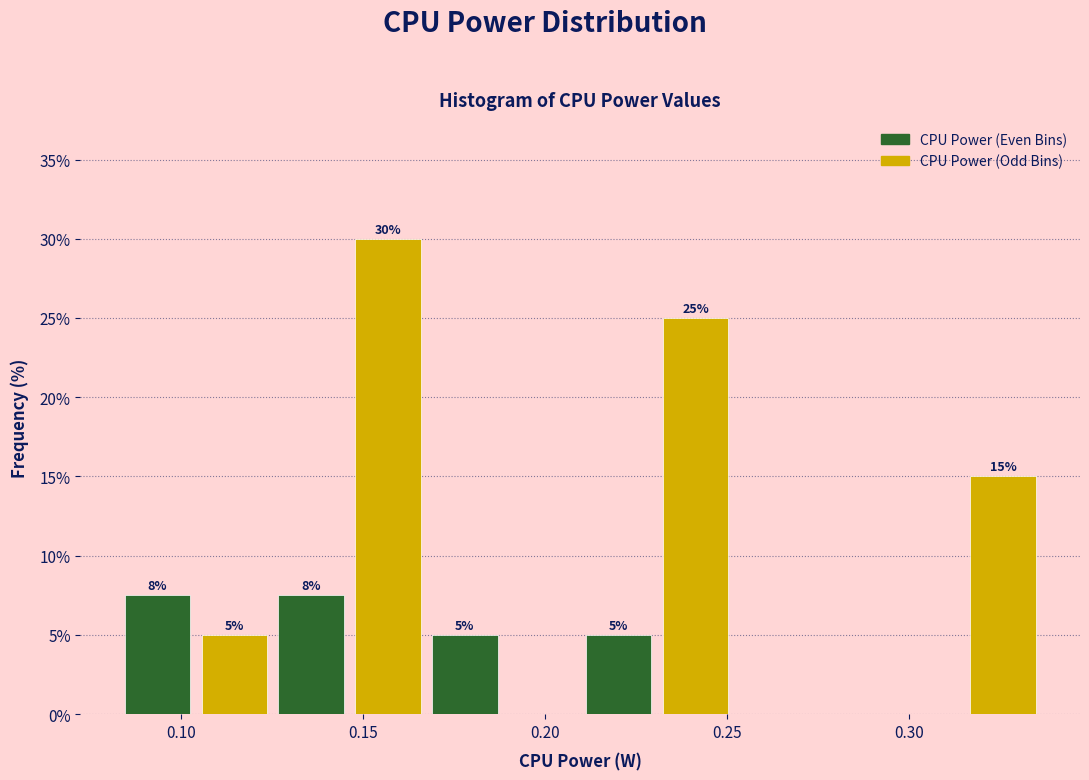

Over which range of the x-axis is the bar tallest?

0.145 to 0.165